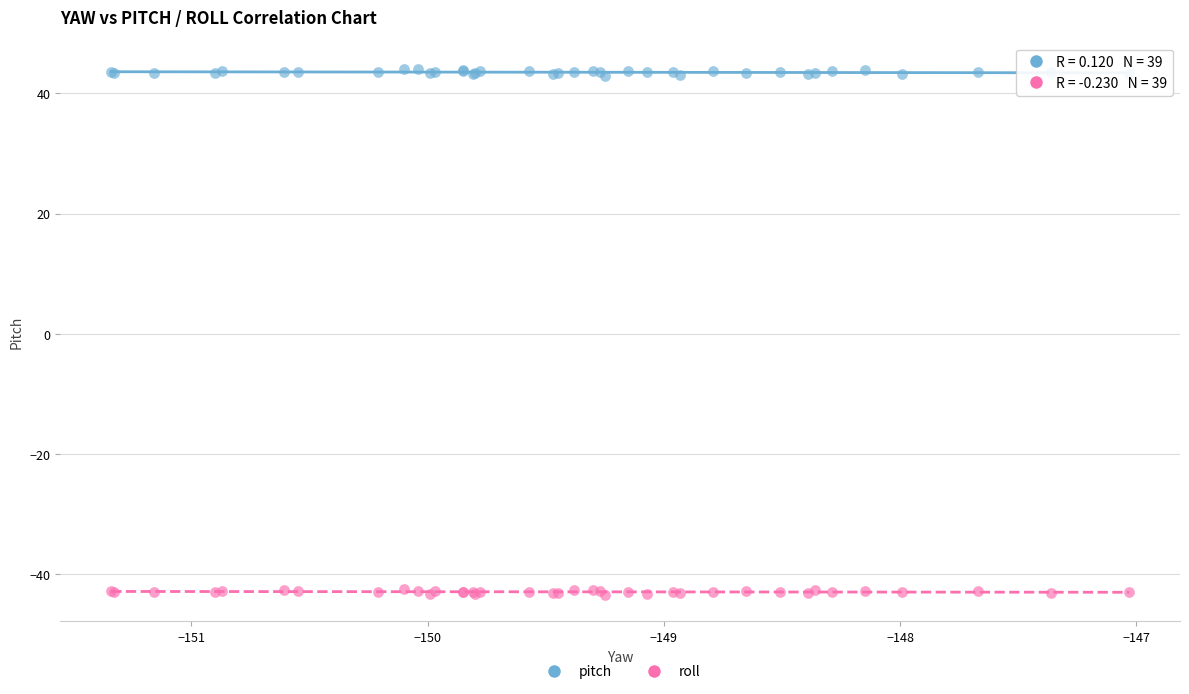

What are all the series names shown in the legend?

pitch, roll